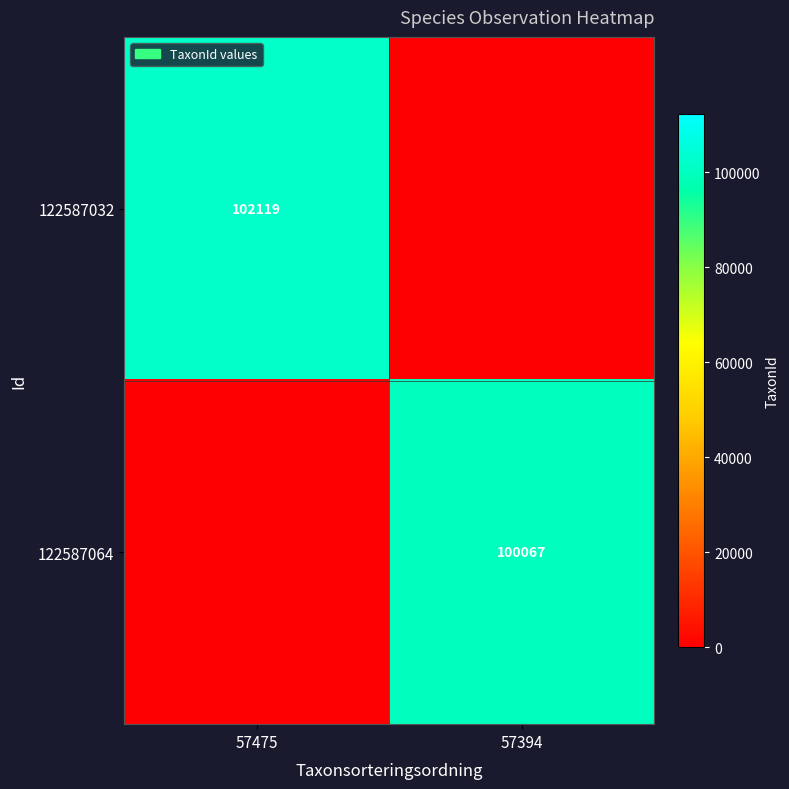

Which label corresponds to the smallest value in the chart?

57394